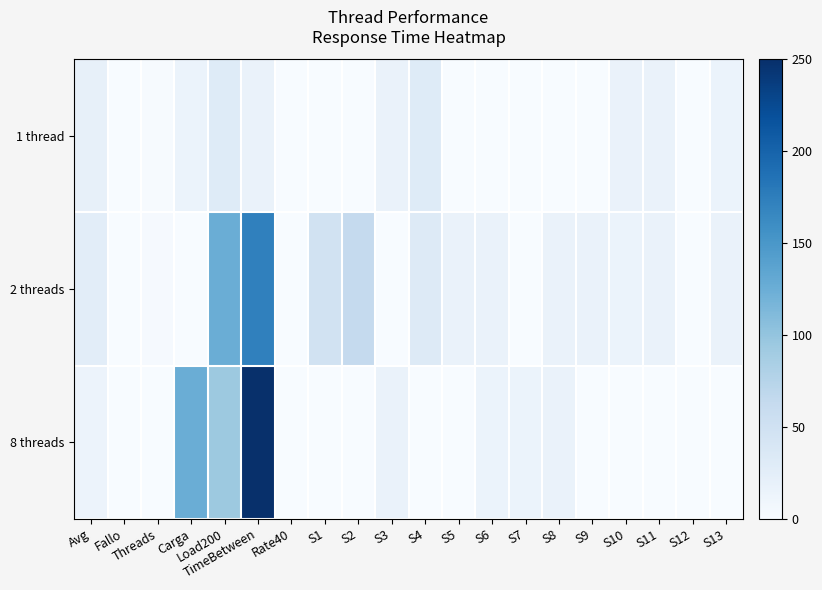

Rank the series by their maximum value, from highest to lowest.

8 threads, 2 threads, 1 thread